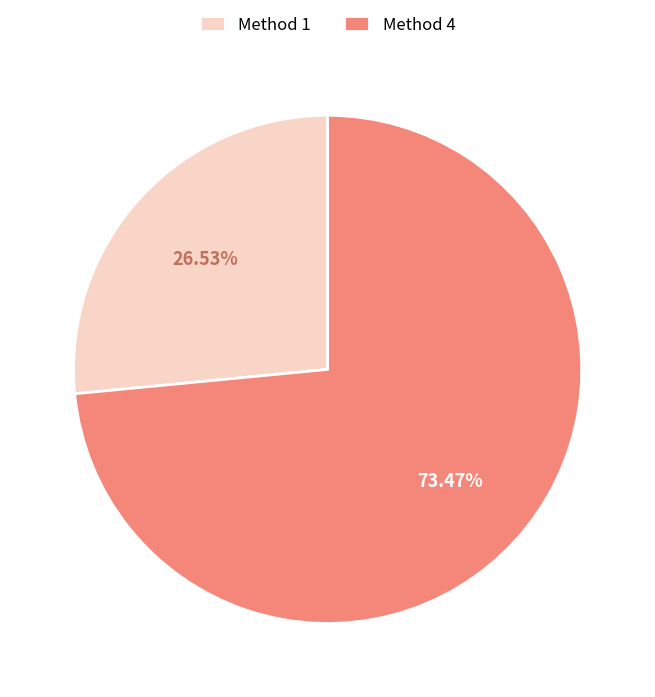

Rank the categories by value from highest to lowest.

Method 4, Method 1